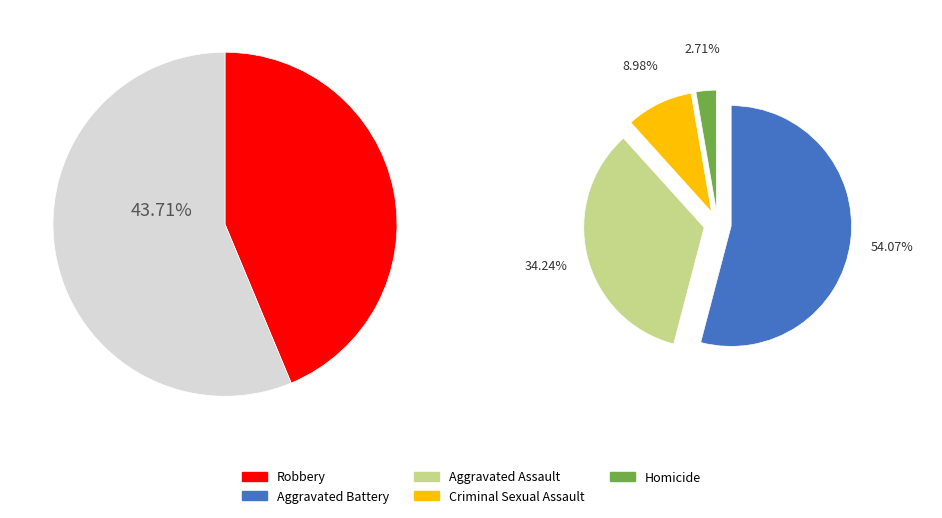

True or false: Robbery accounts for 44% of the total.

True